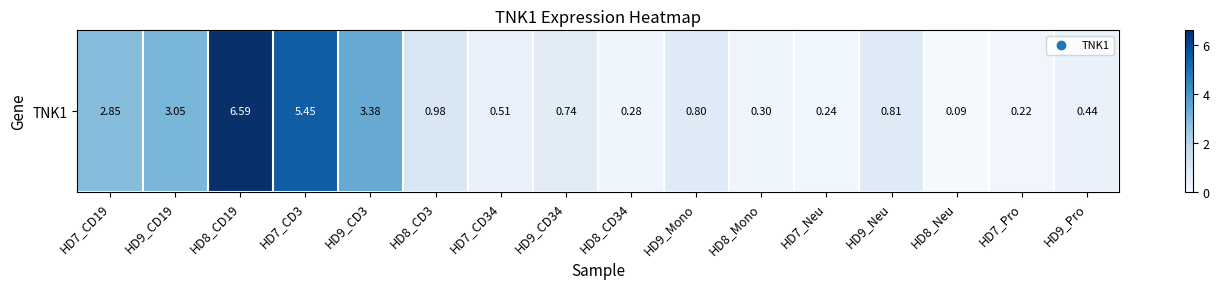

What is the average value?

1.7